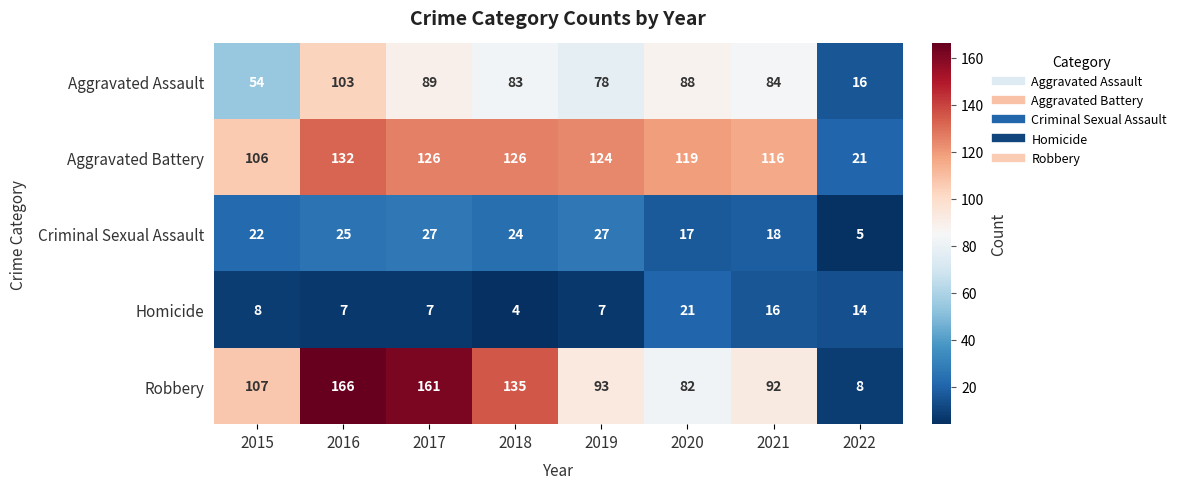

At how many categories does at least one series exceed 130?

3